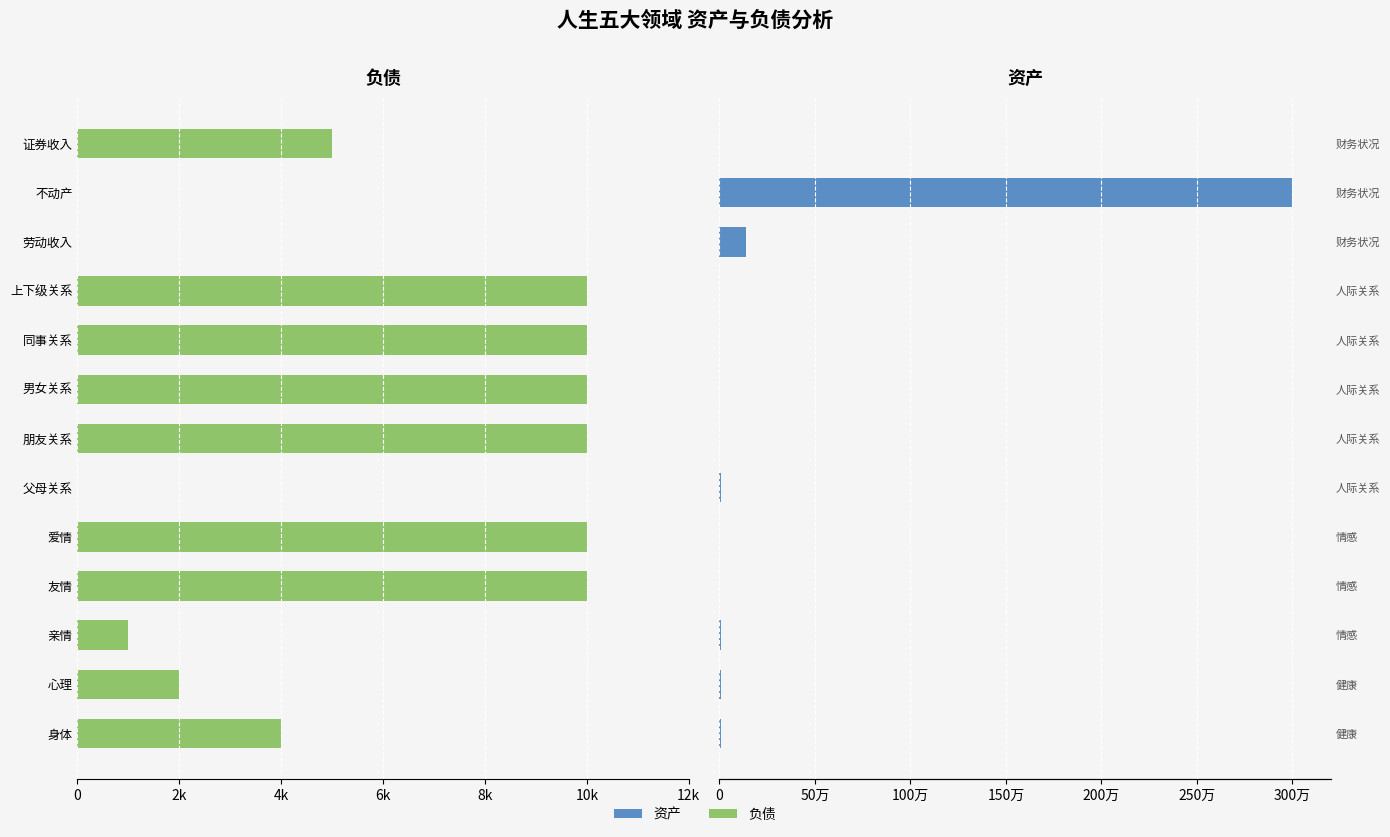

Is the value of 资产 at 爱情 greater than the value of 负债 at 劳动收入?

No